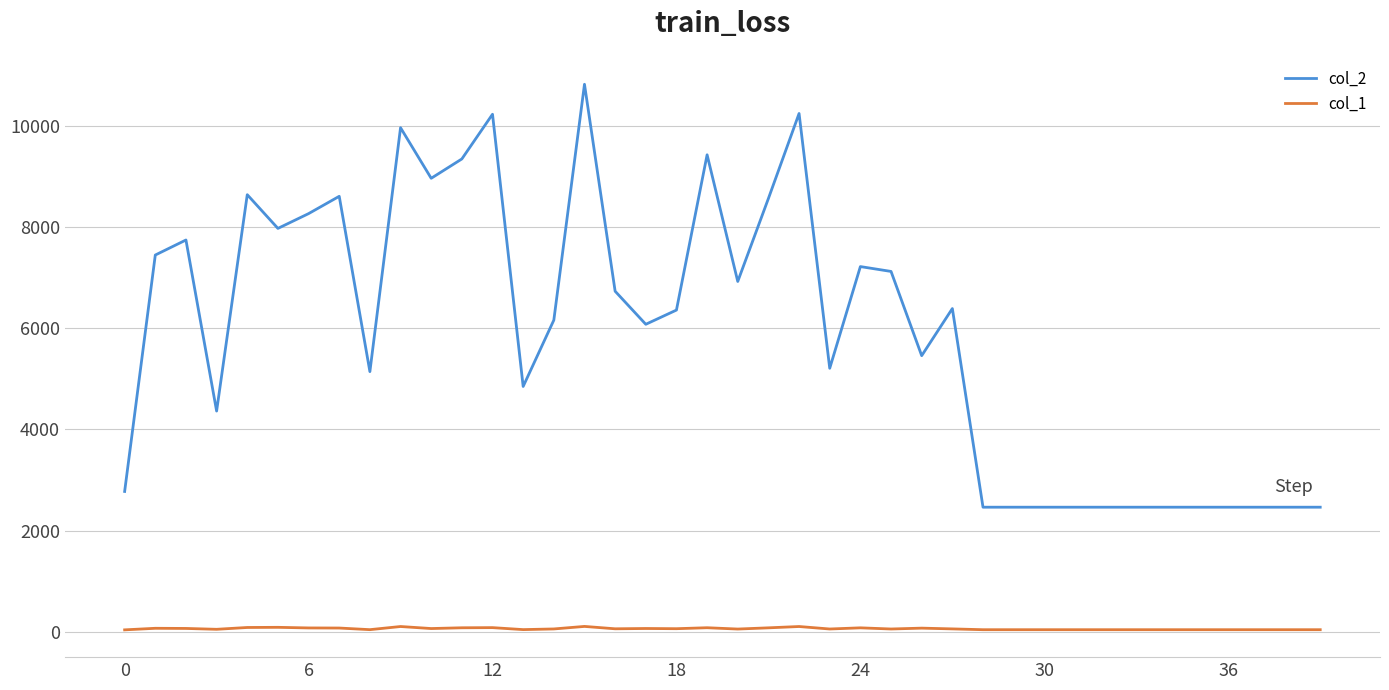

What is the greatest value displayed?

10818